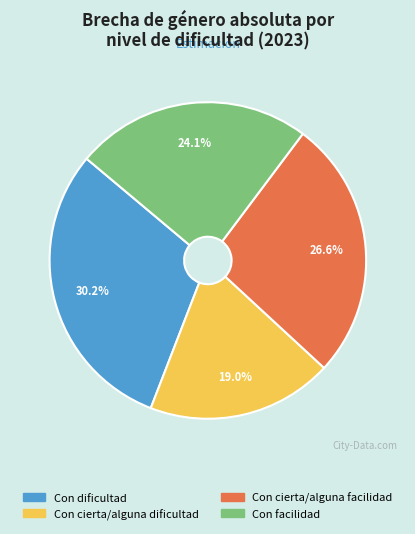

True or false: Con dificultad accounts for 30% of the total.

True